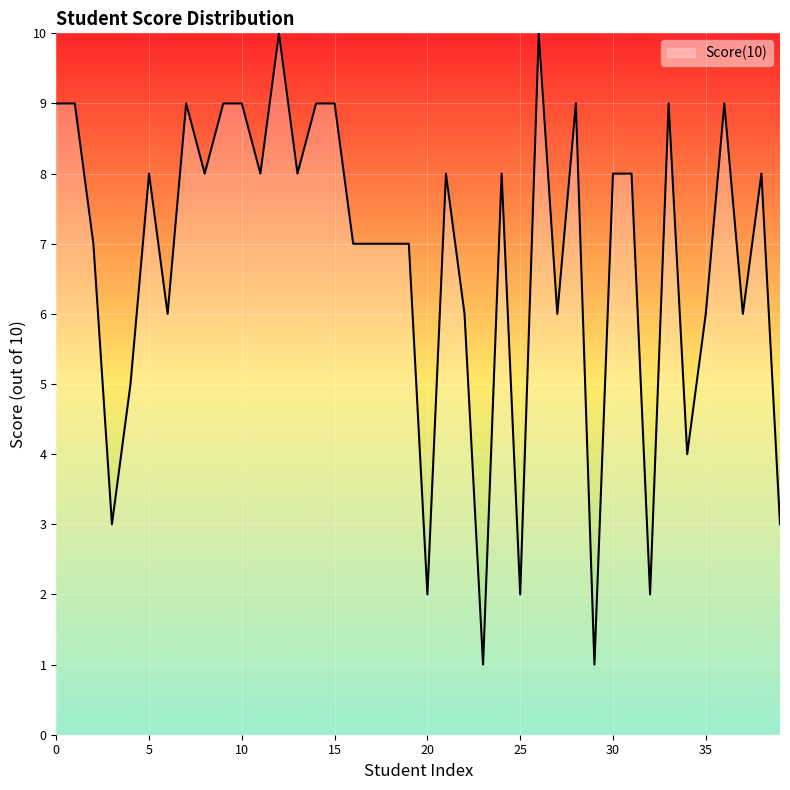

Count the number of categories in the chart.

40